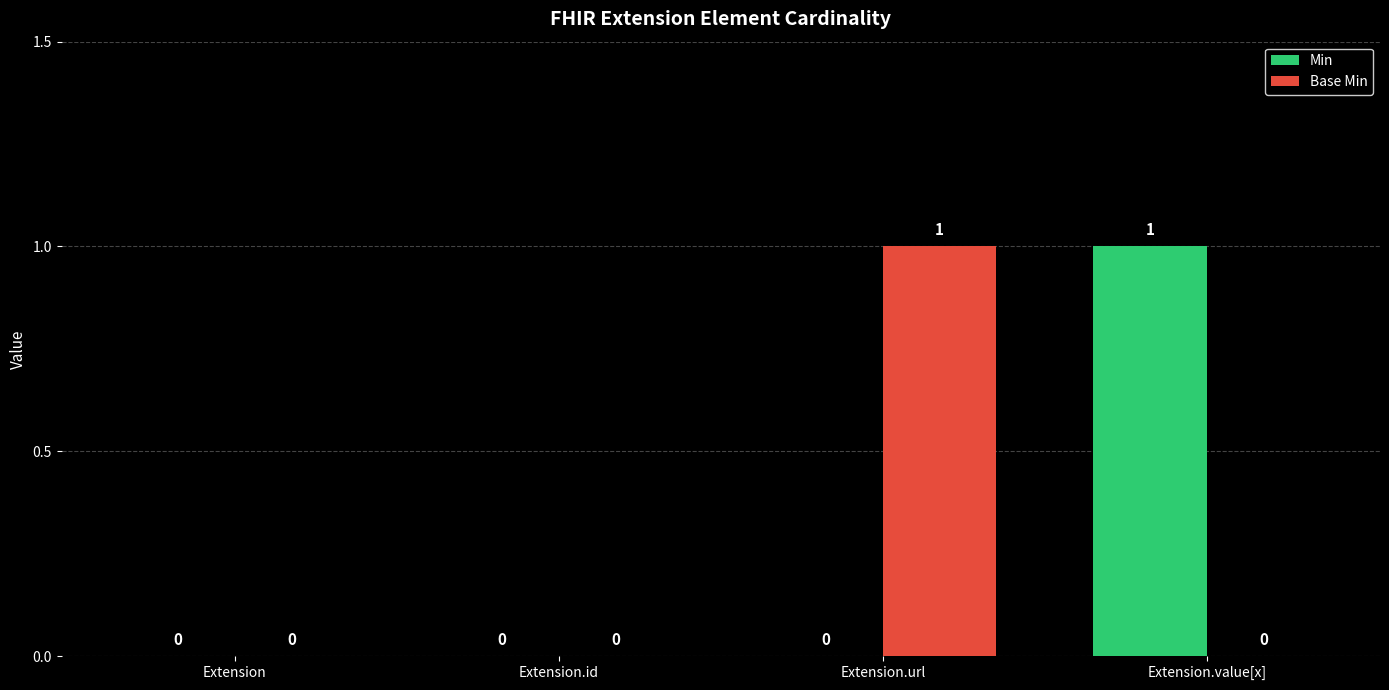

True or false: Min has a value of 1 at Extension.id.

False